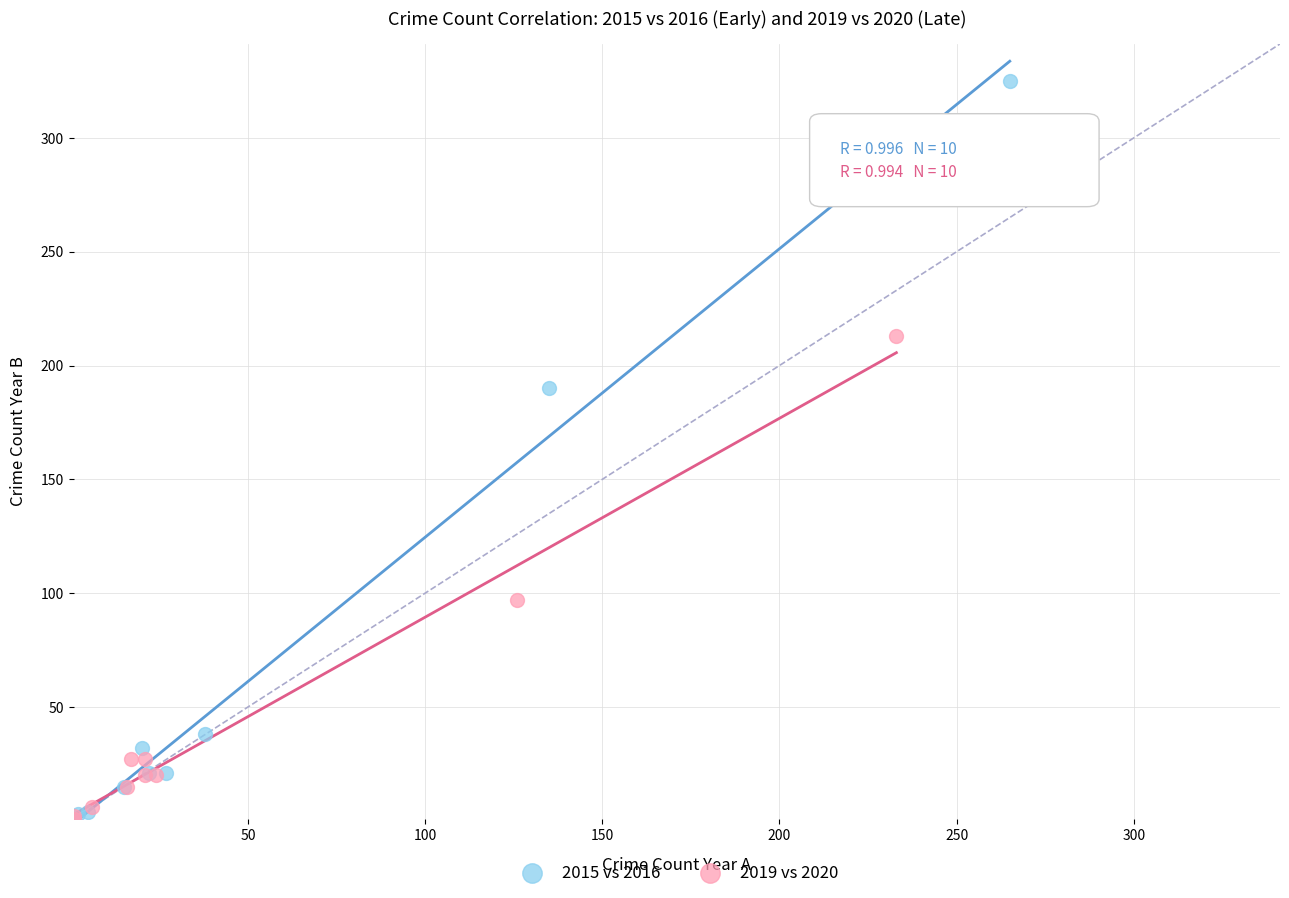

Which series has the largest Y range (max minus min)?

2015 vs 2016